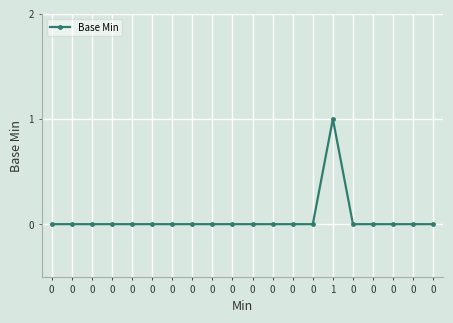

Rank the categories by value from lowest to highest.

0, 0, 0, 0, 0, 0, 0, 0, 0, 0, 0, 0, 0, 0, 0, 0, 0, 0, 0, 1